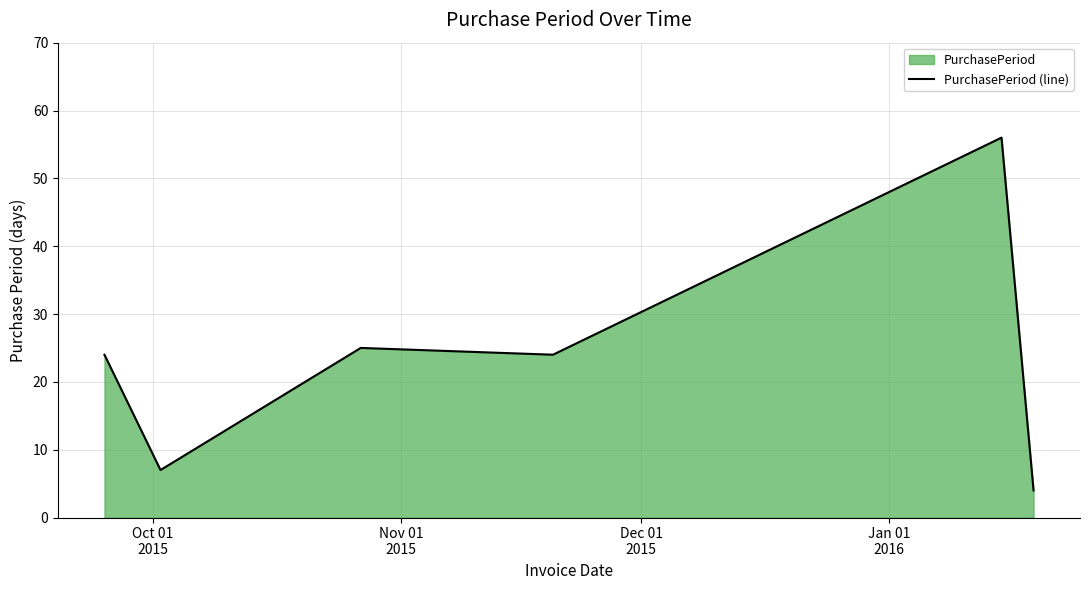

True or false: there are more than 2 points higher than both neighbors.

False